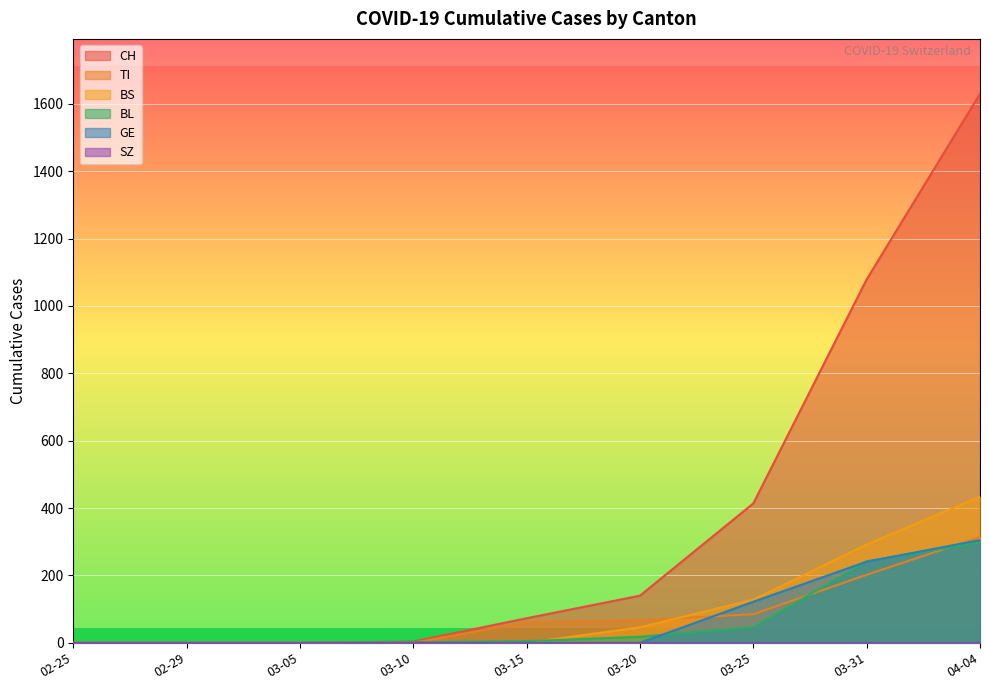

The value of CH at 02-25 is 0. True or false?

True